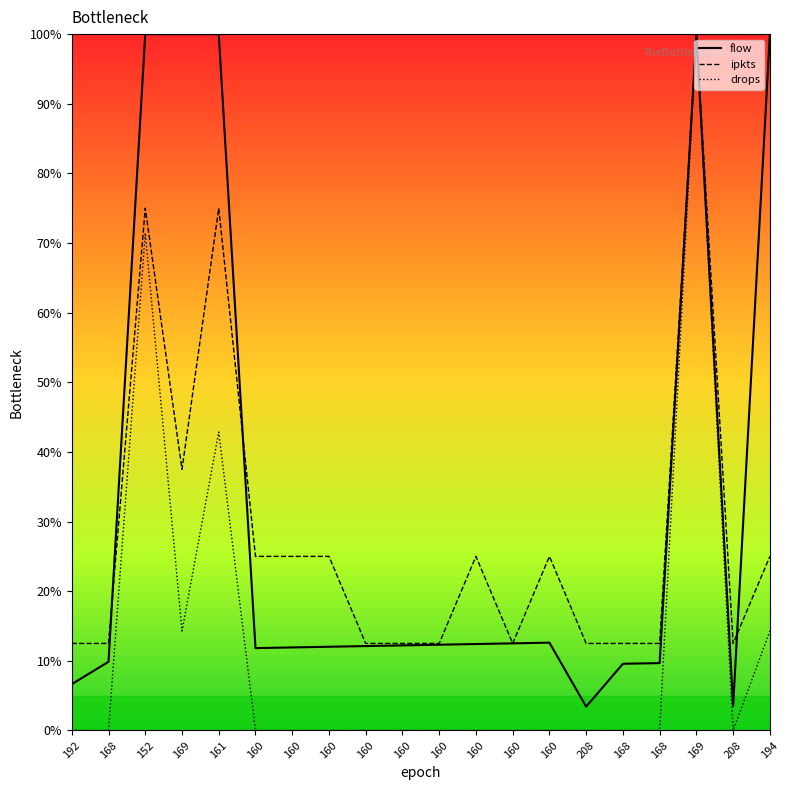

The value of drops at 152 is 71.4. True or false?

True